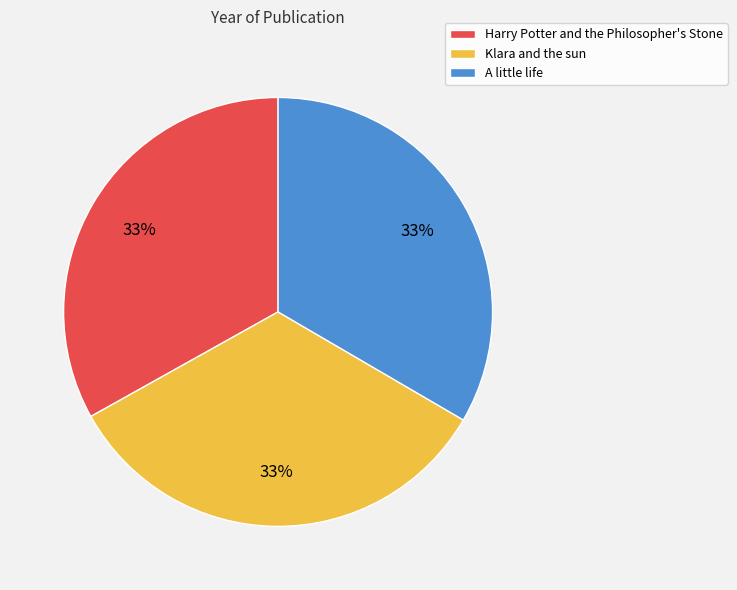

Is it true that Klara and the sun is 33% of the pie?

True